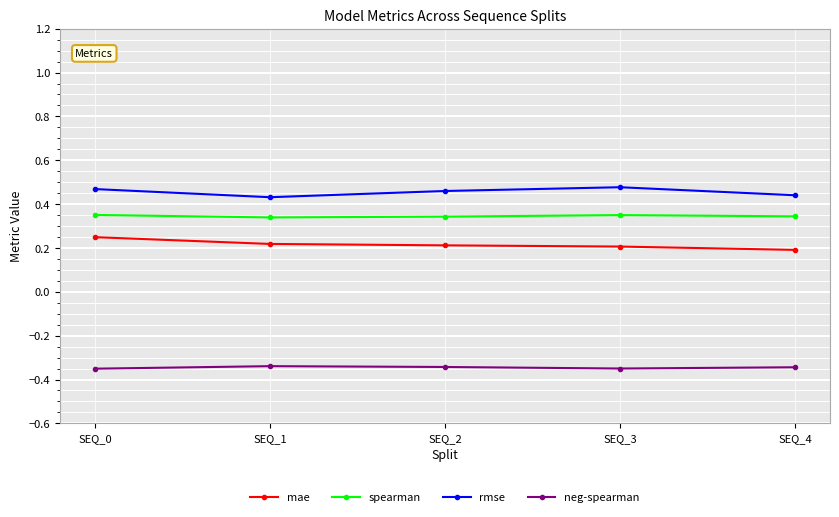

True or false: neg-spearman and mae intersect in this chart.

False